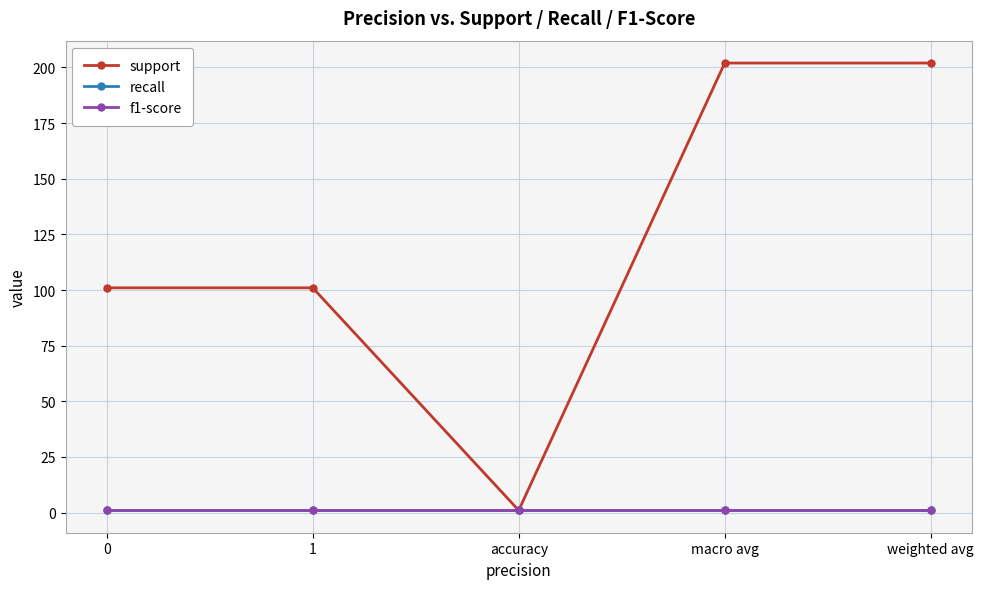

Is the value of support at accuracy greater than the value of recall at weighted avg?

No